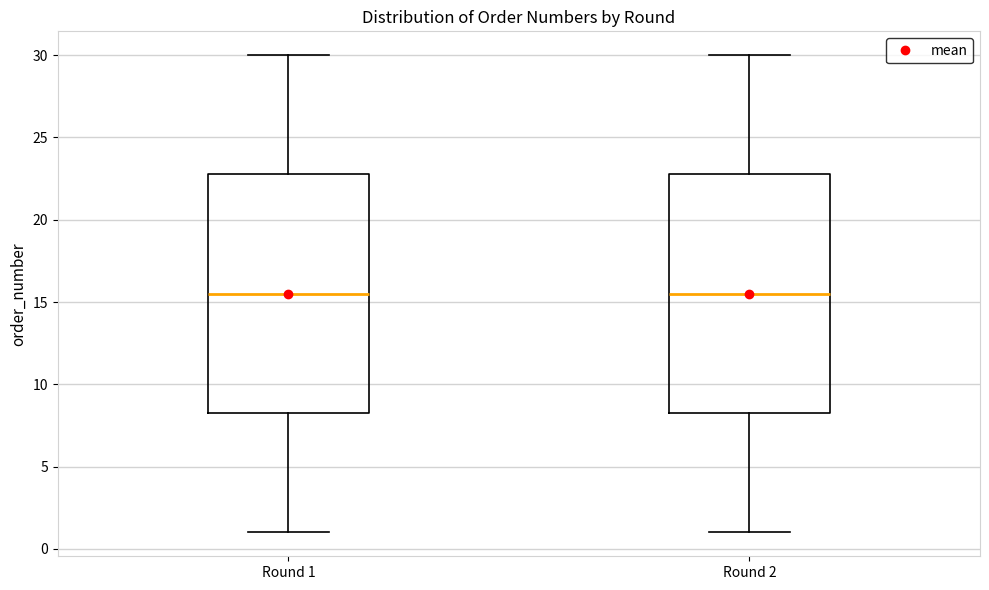

Reading left to right, transcribe this box plot: for each box, give where its median line is, the range the box spans, and where its two whiskers end, as read against the y-axis. The values are not printed on the chart, so give them approximately, as read against the axis.

Round 1: median 15.5, box 8.5 to 23.0, whiskers 1.0 to 30.0
Round 2: median 15.5, box 8.5 to 23.0, whiskers 1.0 to 30.0